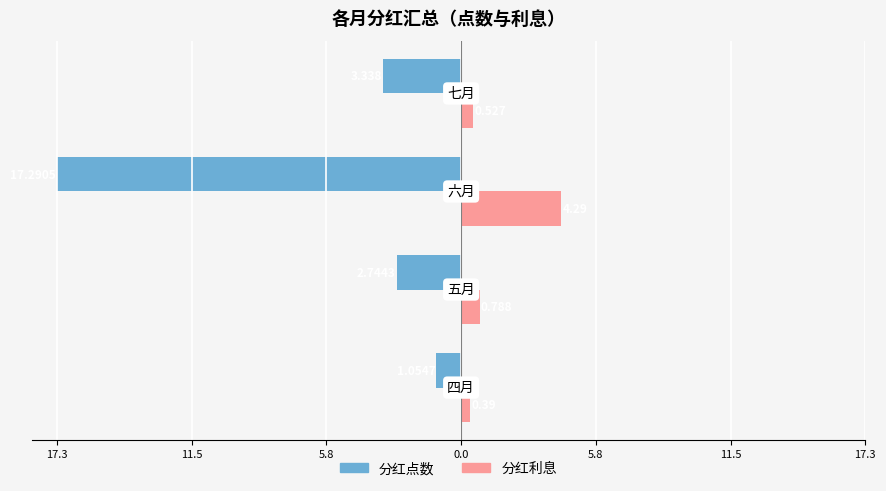

What are all the series names shown in the legend?

分红点数, 分红利息